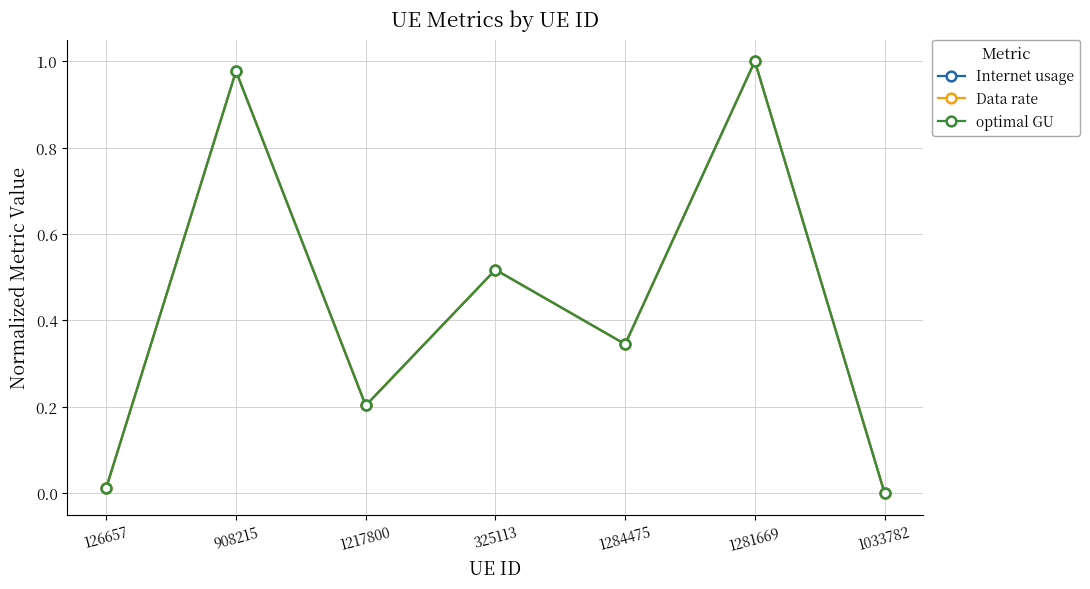

What is the difference between the maximum and minimum values in the optimal GU series?

1.0